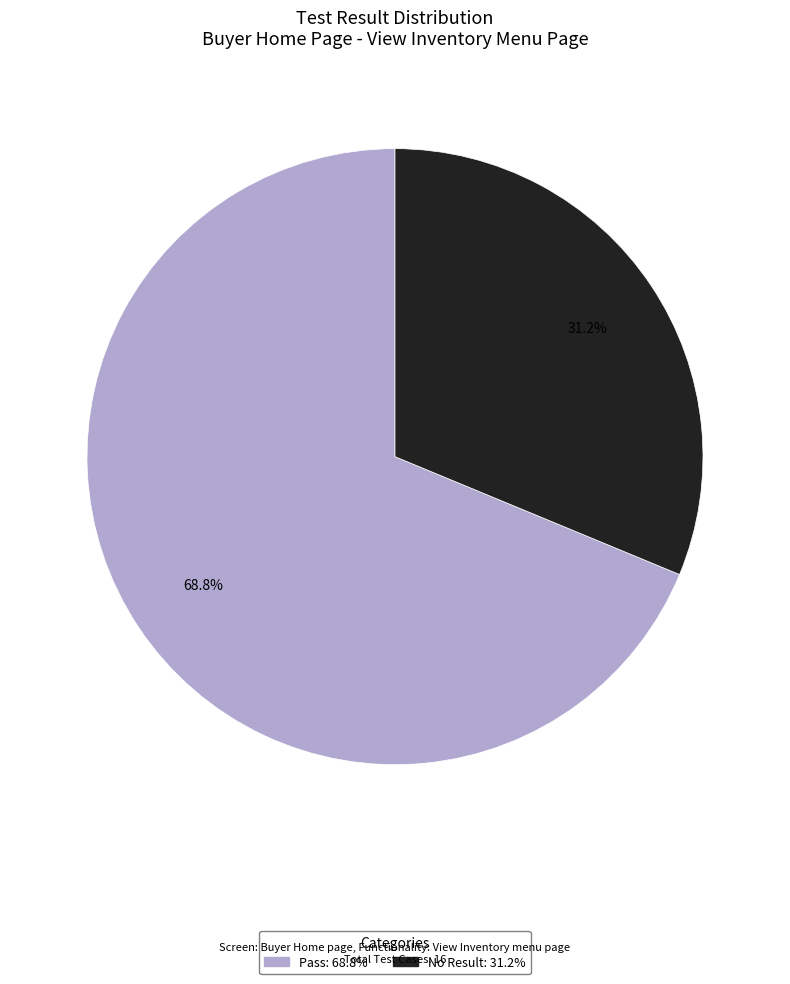

To the nearest percent, what percentage of the pie is Pass?

69%